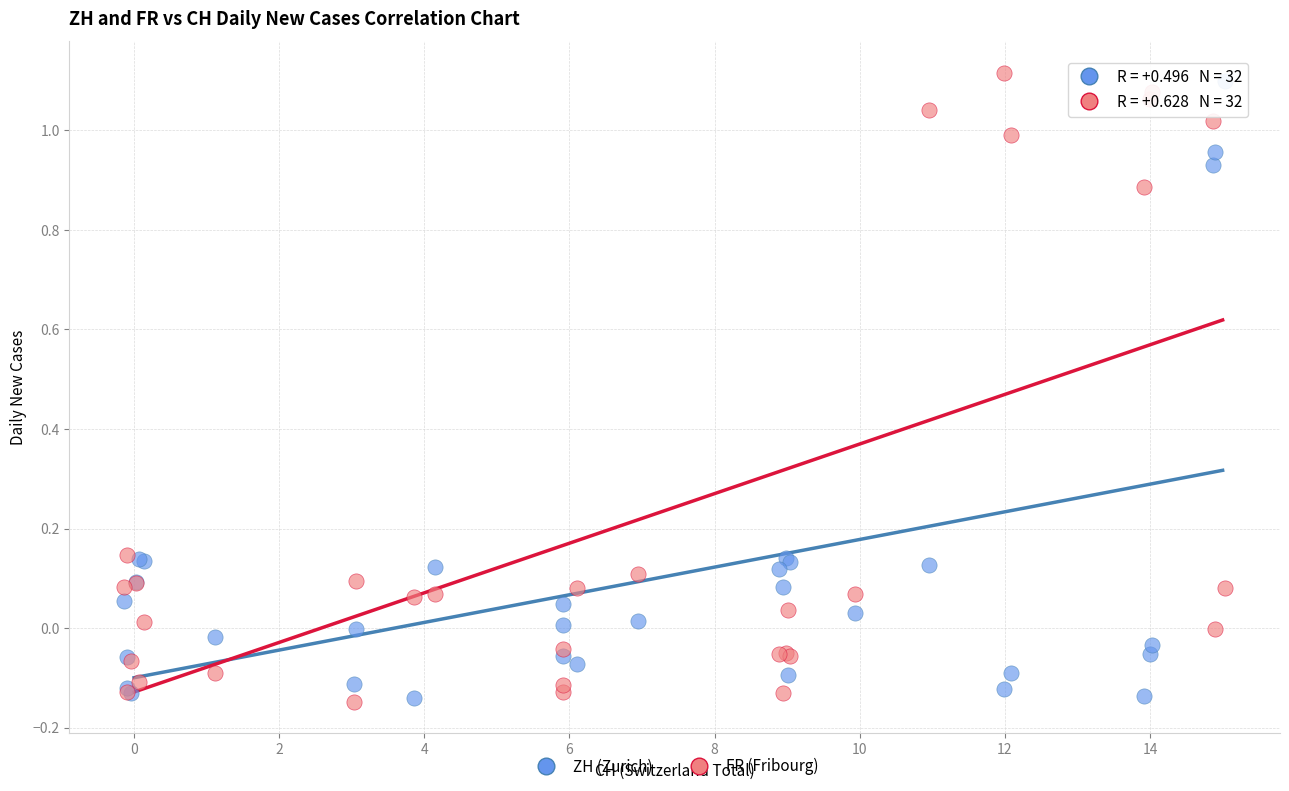

What is the X range (max minus min) for the scatter plot?

15.2